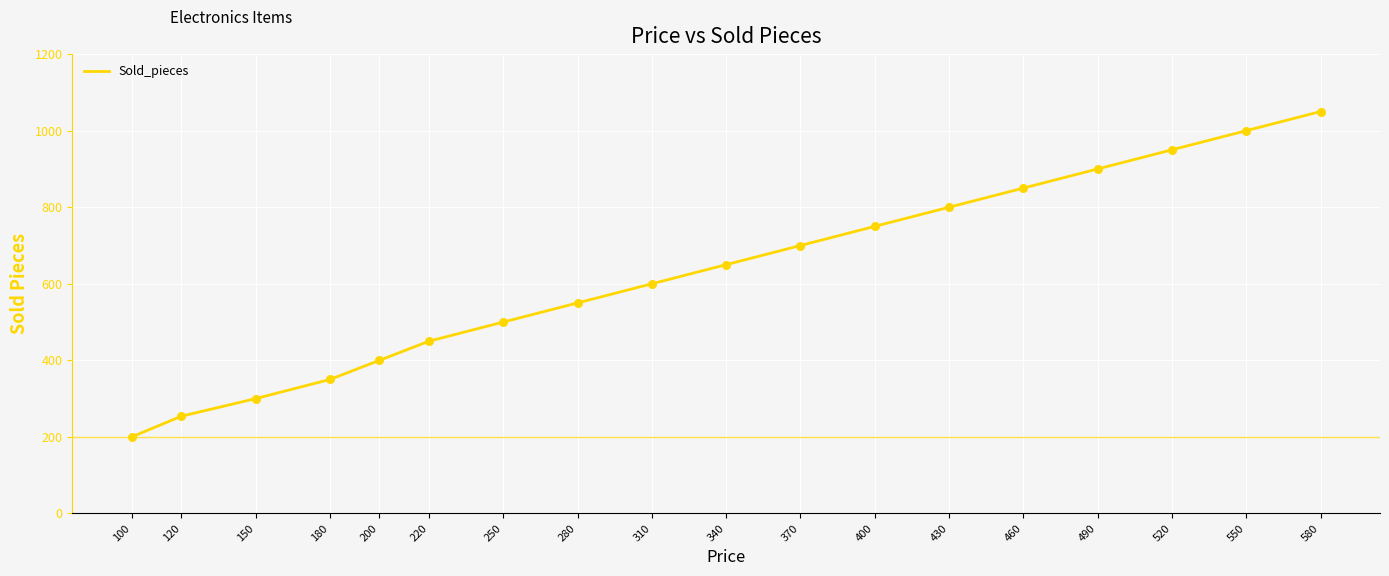

Approximately how many times larger is the value at 550 compared to 370?

1.4